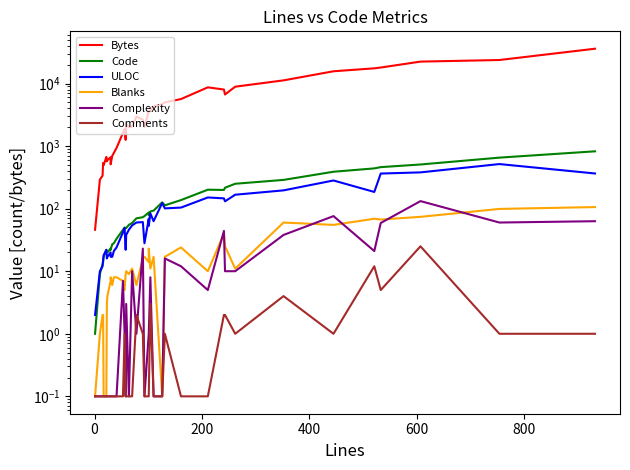

True or false: Bytes has a value of 2922.9 at 18.

False